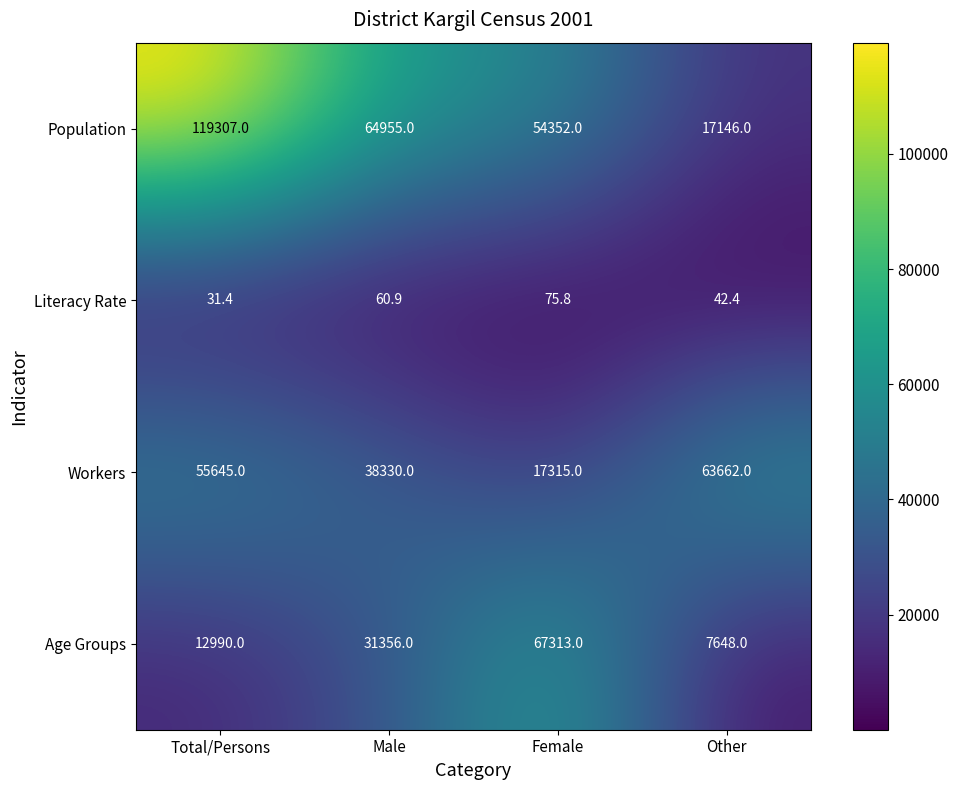

At Male, list the series in order from smallest to largest.

Literacy Rate, Age Groups, Workers, Population